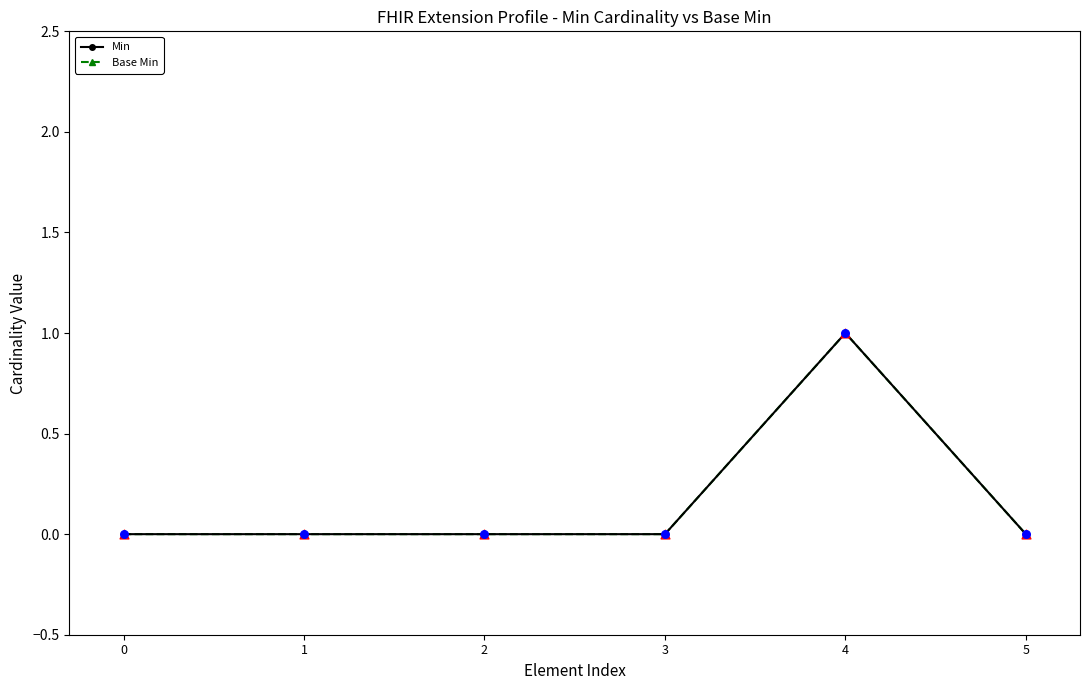

Is this an area chart (filled region under the line)?

No